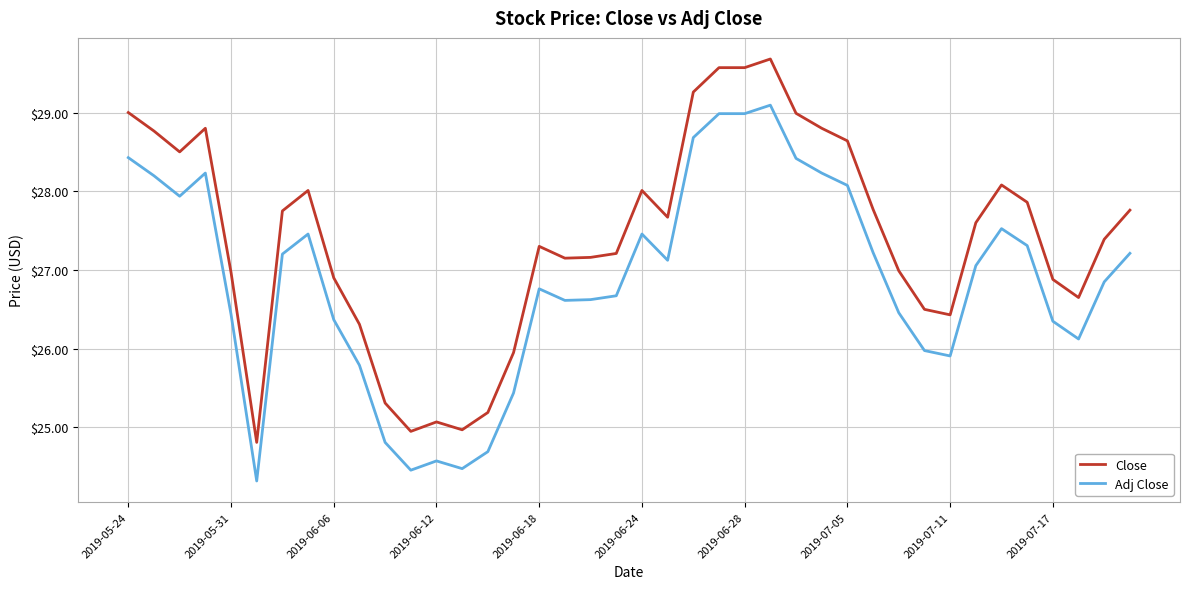

At how many categories does at least one series exceed 25?

37